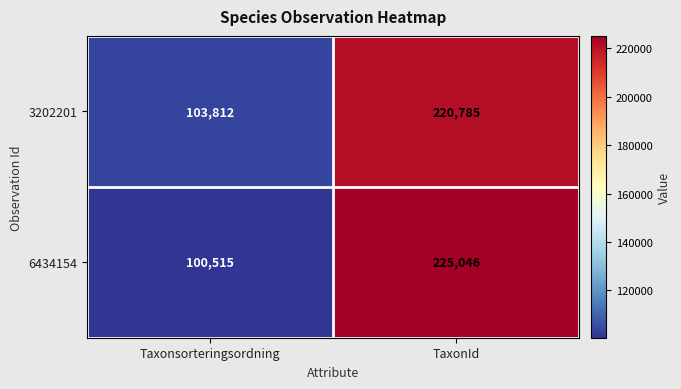

Which category has the lowest value across all series?

Taxonsorteringsordning